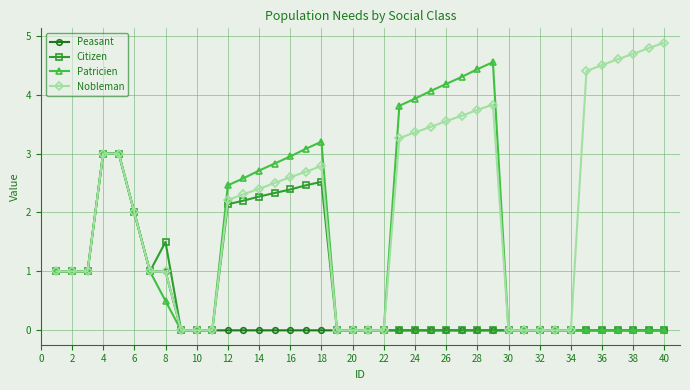

True or false: Citizen has more than 0 interior local peaks.

True